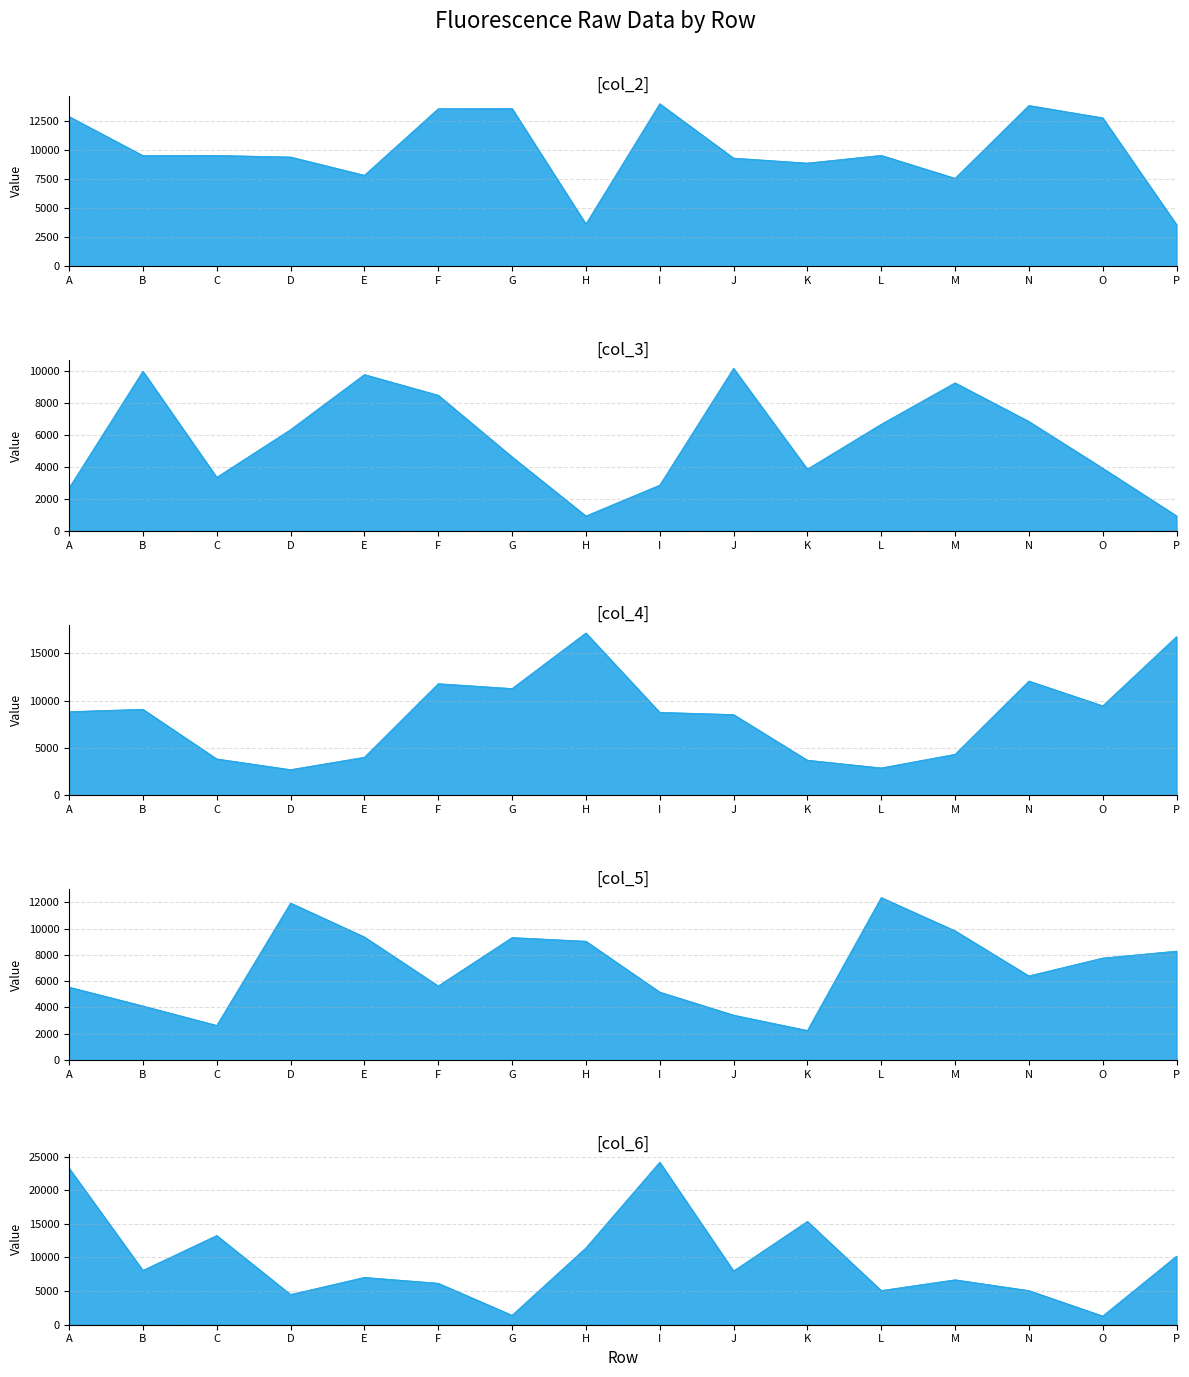

Reading right to left, transcribe all the data shown in this chart.

col_2: 3597	12807	13870	7591	9568	8902	9332	14023	3651	13612	13590	7853	9426	9562	9548	12916
col_3: 943	3925	6851	9267	6676	3867	10176	2866	936	4636	8493	9787	6340	3356	9995	2687
col_4: 16767	9463	12082	4351	2911	3730	8542	8776	17153	11288	11800	4041	2730	3863	9099	8850
col_5: 8288	7761	6403	9830	12358	2255	3421	5174	9039	9317	5641	9363	11943	2638	4119	5549
col_6: 10209	1303	5084	6688	5090	15372	8004	24183	11433	1413	6173	7047	4499	13276	8086	23295